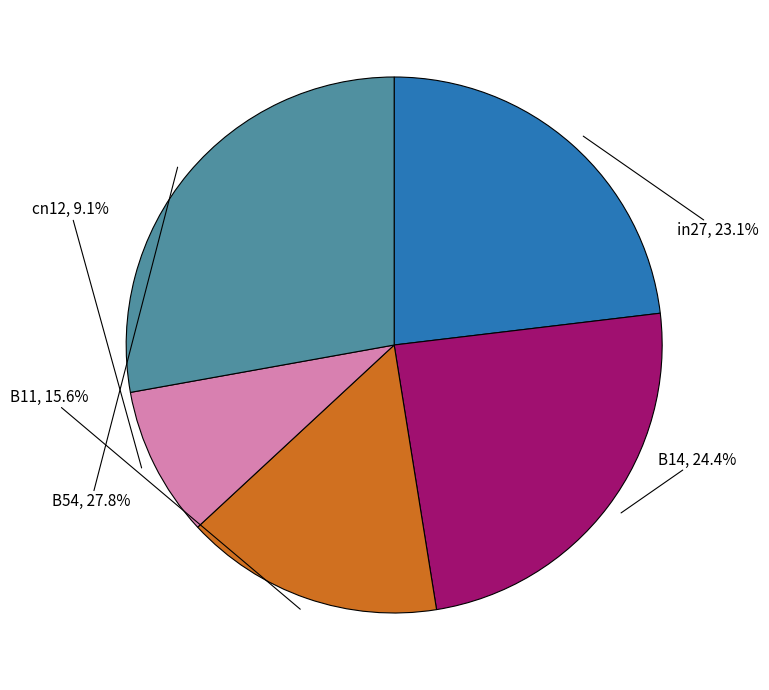

Does any single category account for the majority?

No